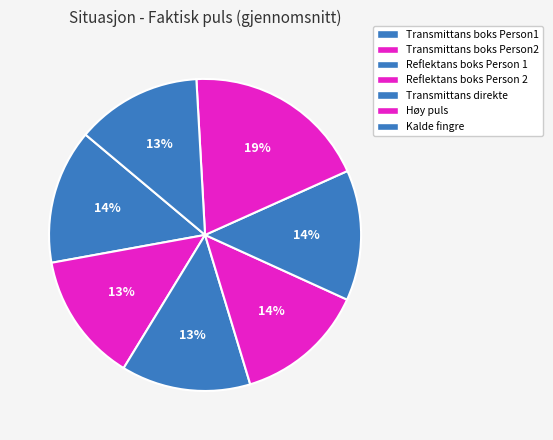

How many slices are in this pie chart?

7